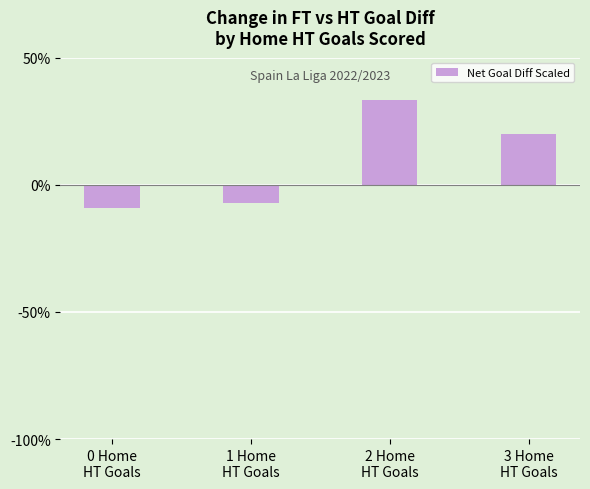

Reading left to right, extract all data points from this chart.

-9.1	-7.1	33.3	20.0